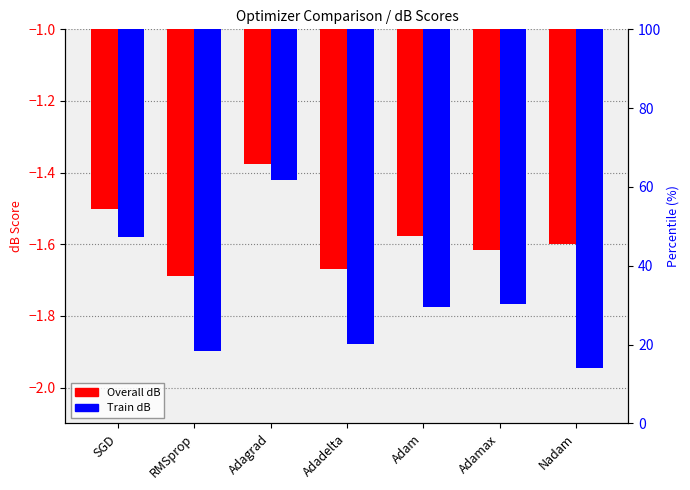

At Nadam, list the series in order from smallest to largest.

Train dB, Overall dB